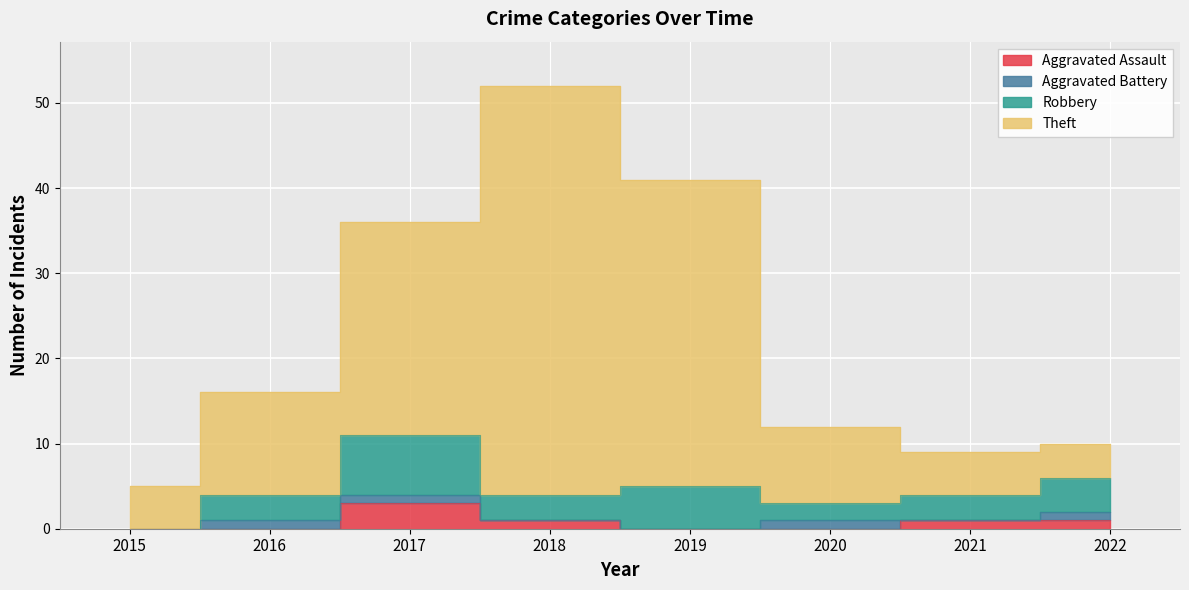

True or false: Theft and Aggravated Assault intersect in this chart.

False